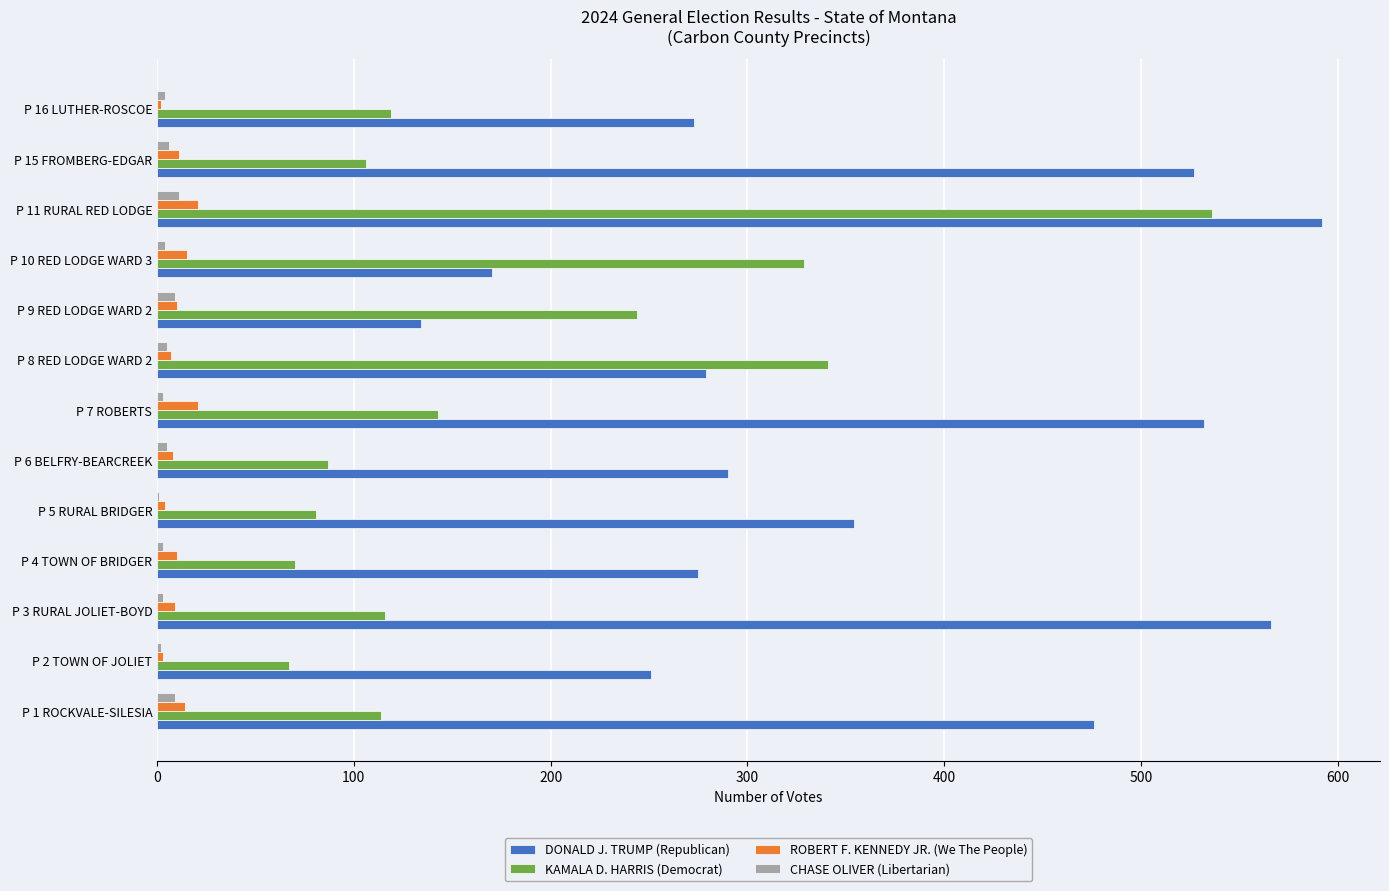

What is the sum of all CHASE OLIVER (Libertarian) values?

65